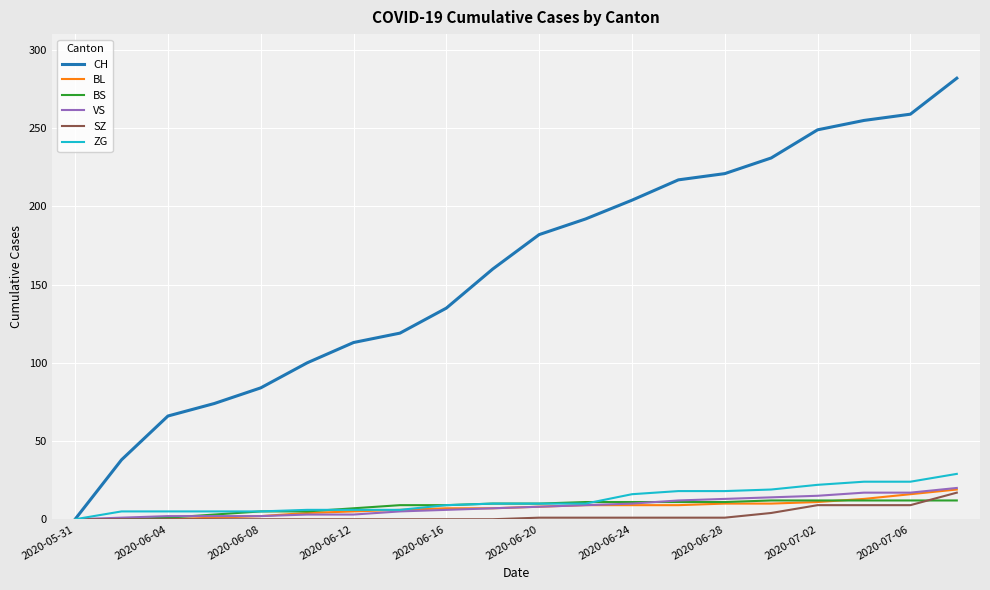

Which series has the largest range (max minus min)?

CH